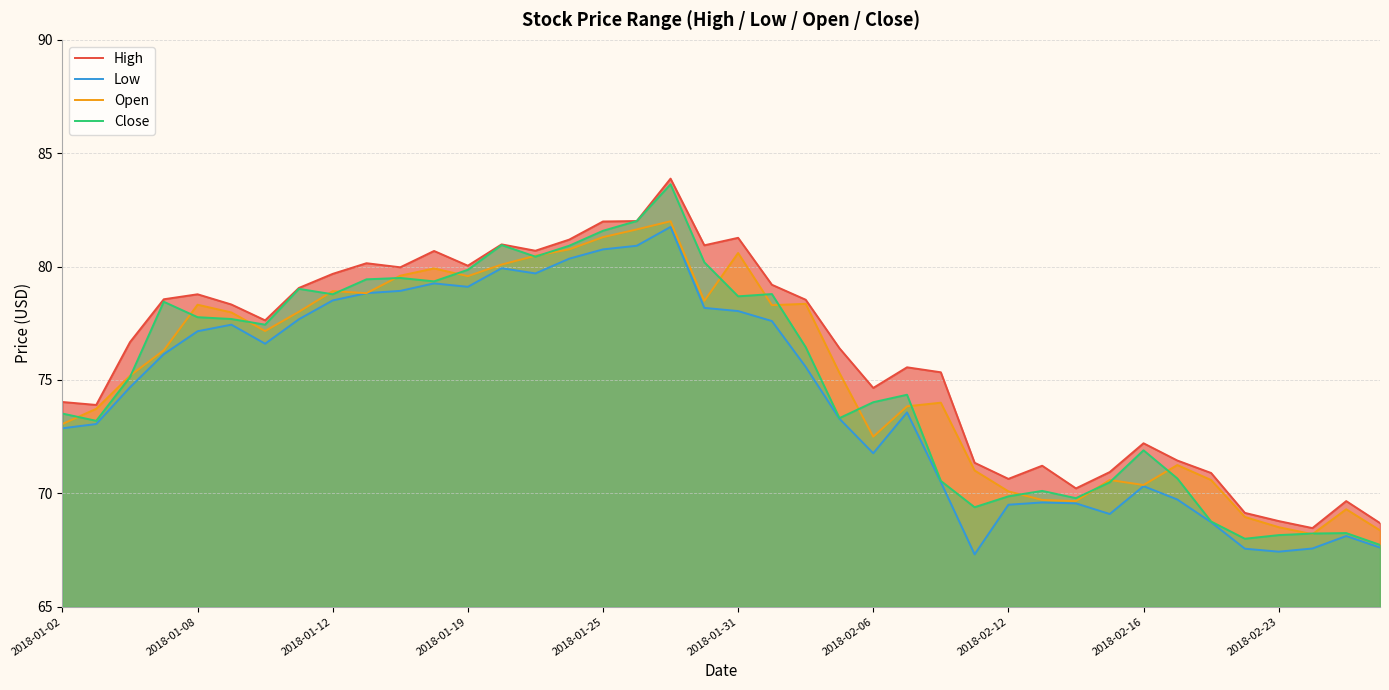

What is the difference between the maximum and minimum values in the Low series?

14.4